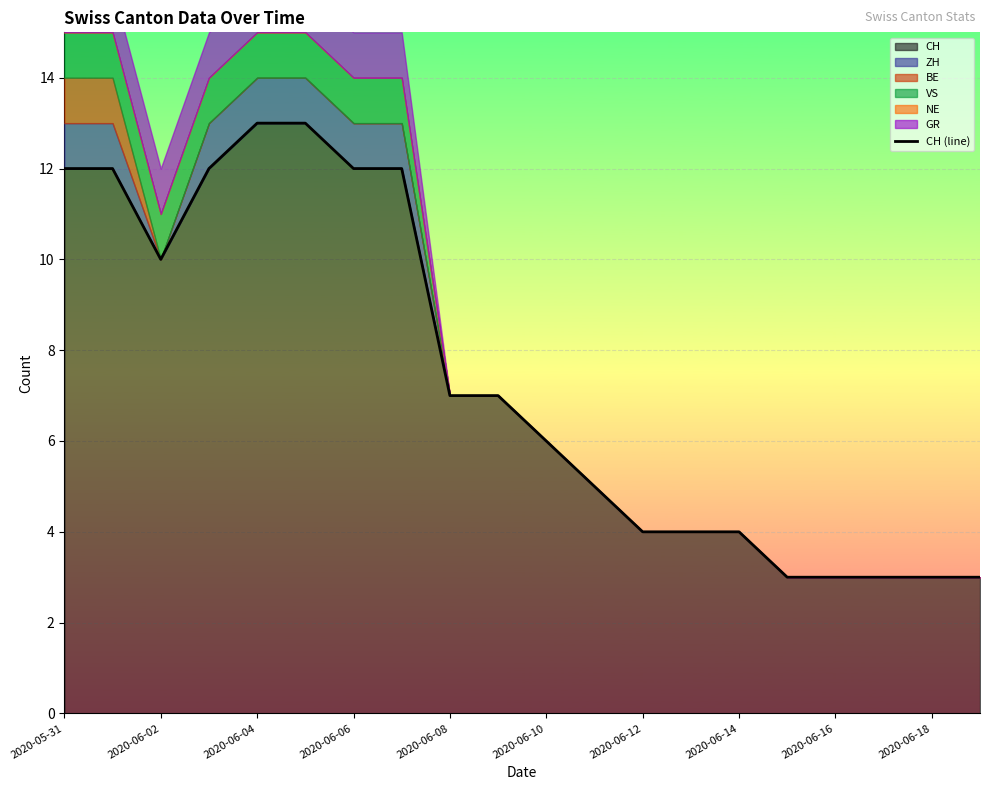

What is the lowest value of the CH series?

3